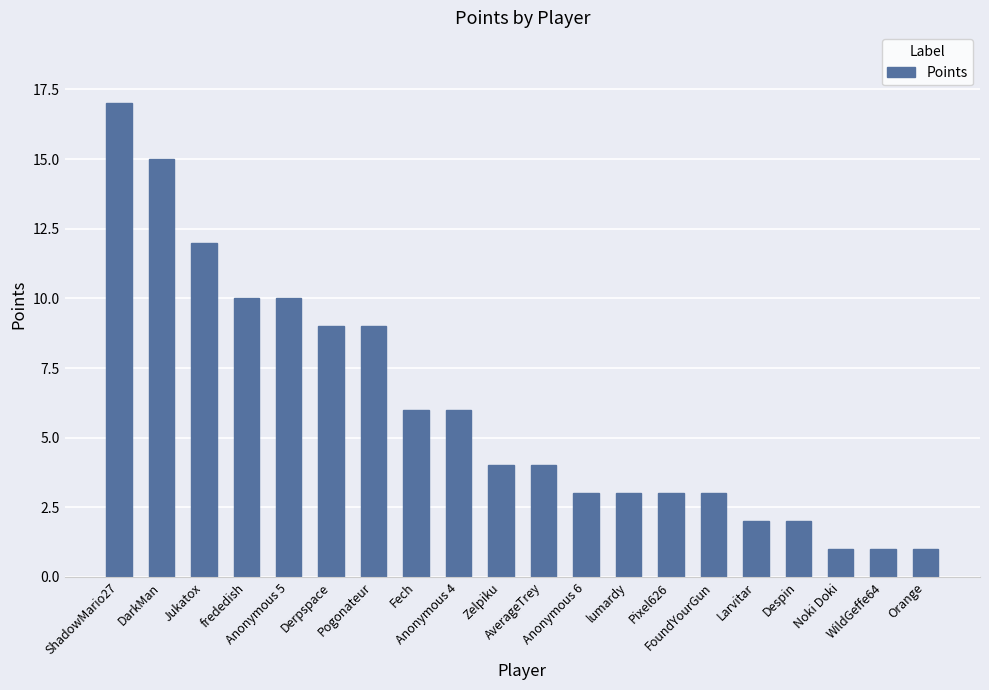

What is the greatest value displayed?

17